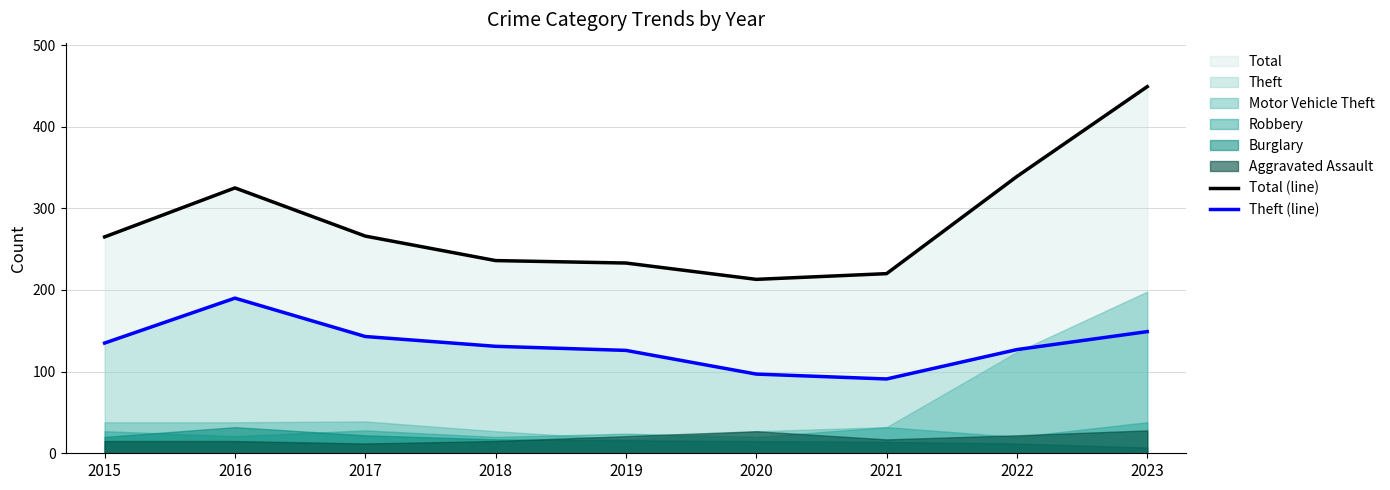

Which series has the widest spread of values?

Total (line)